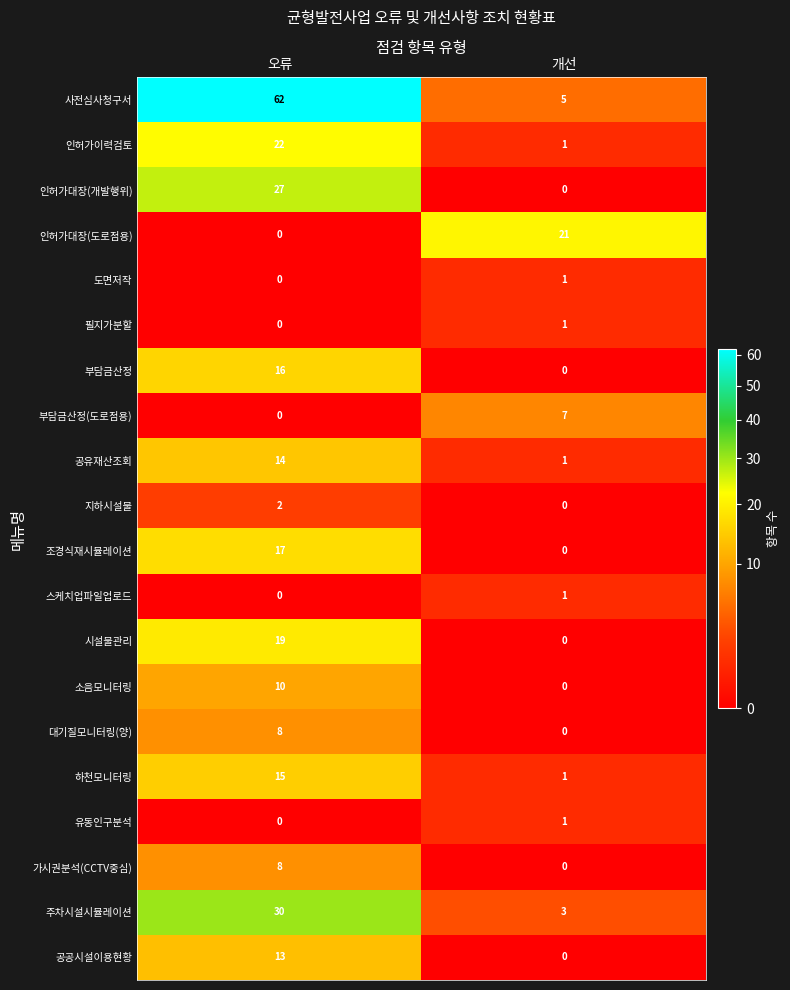

How many categories are shown in the chart?

2